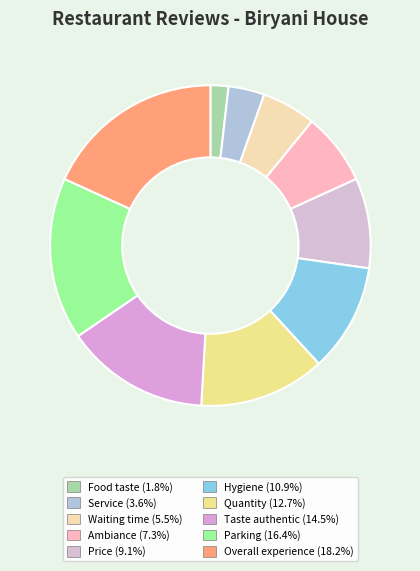

Which category has the biggest portion of the pie?

Overall experience